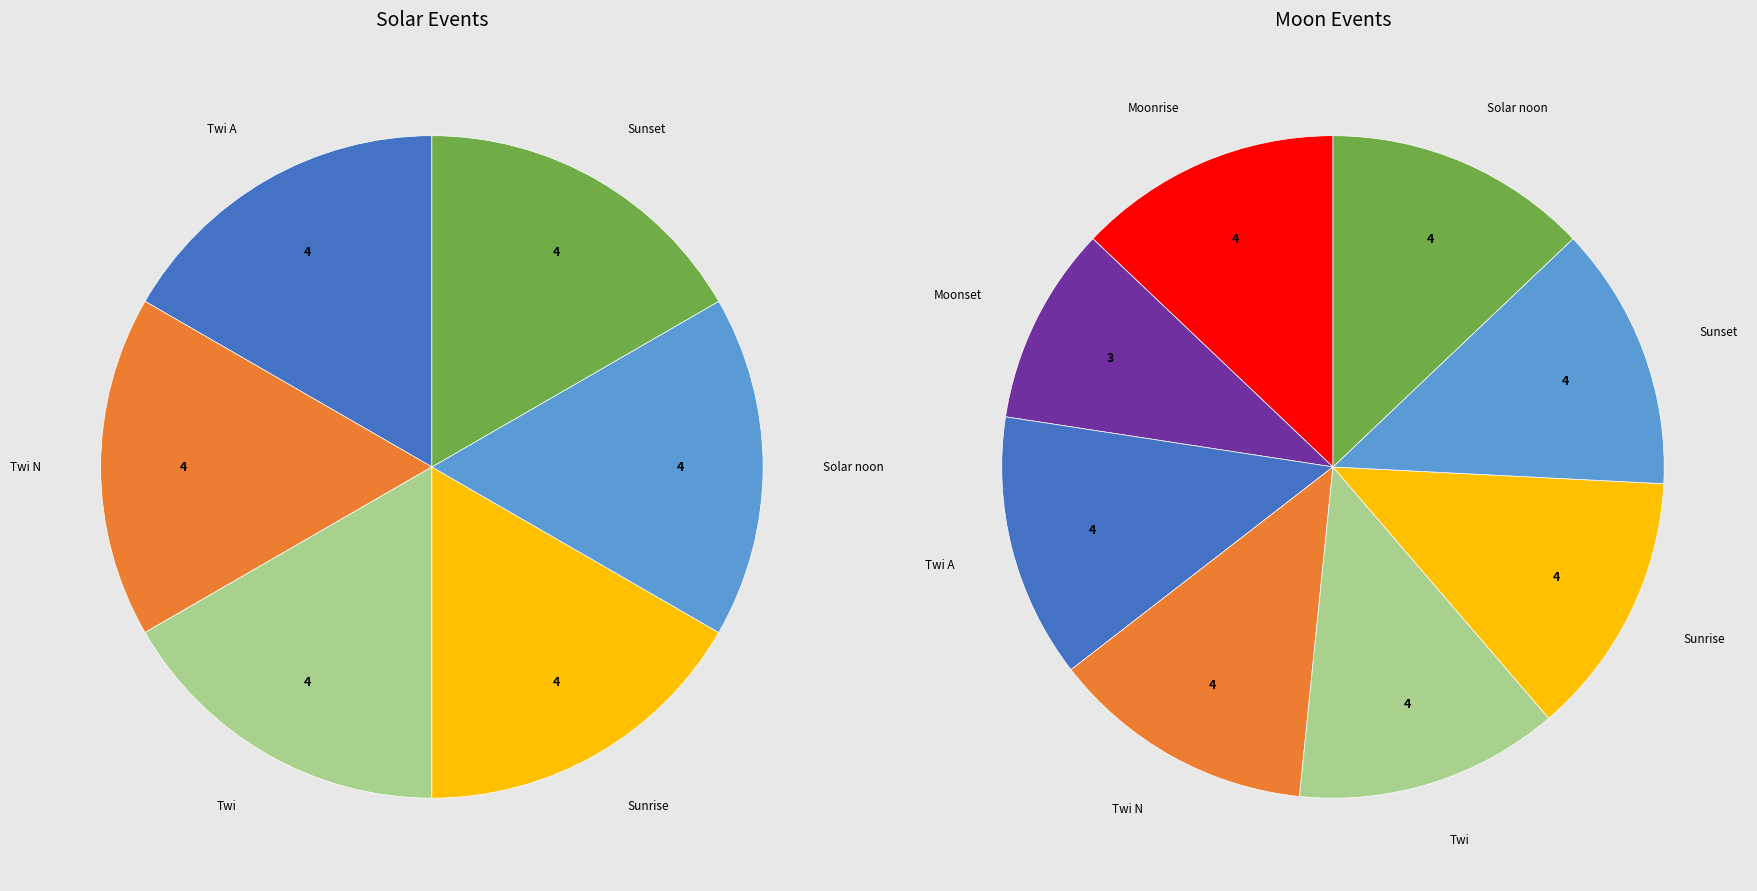

Count the number of slices in the pie.

8